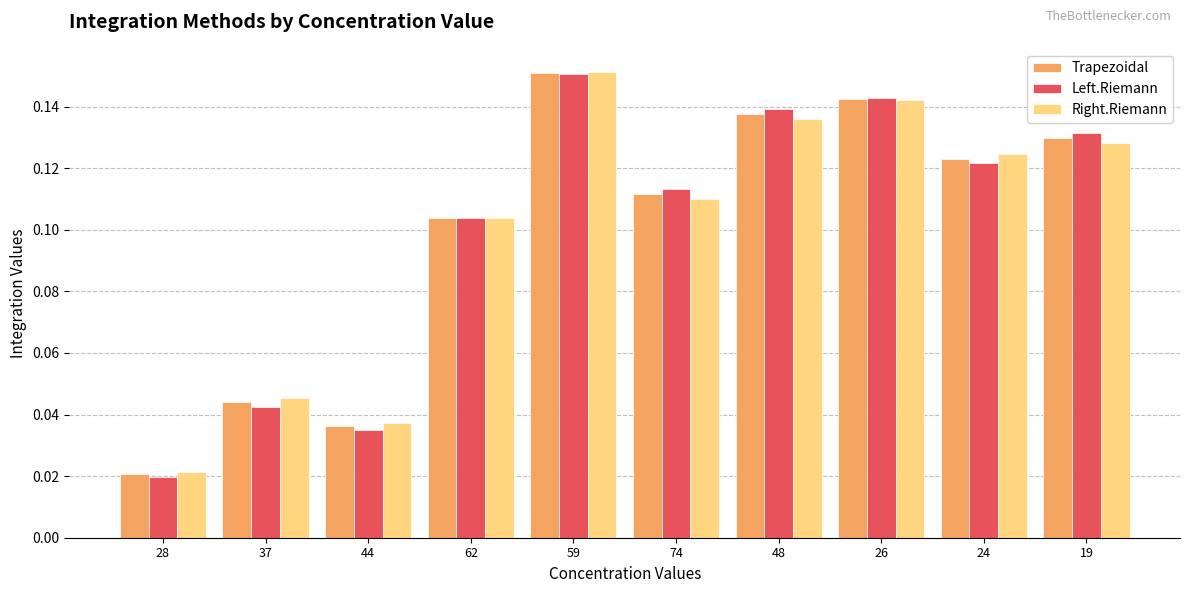

Which series changed the most between 37 and 59?

Left.Riemann